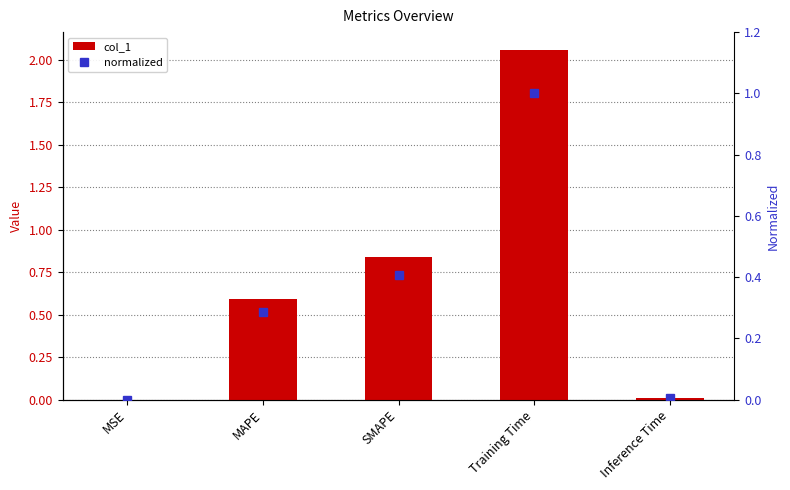

What is the value of the normalized bar at the 4th from the left?

1.0